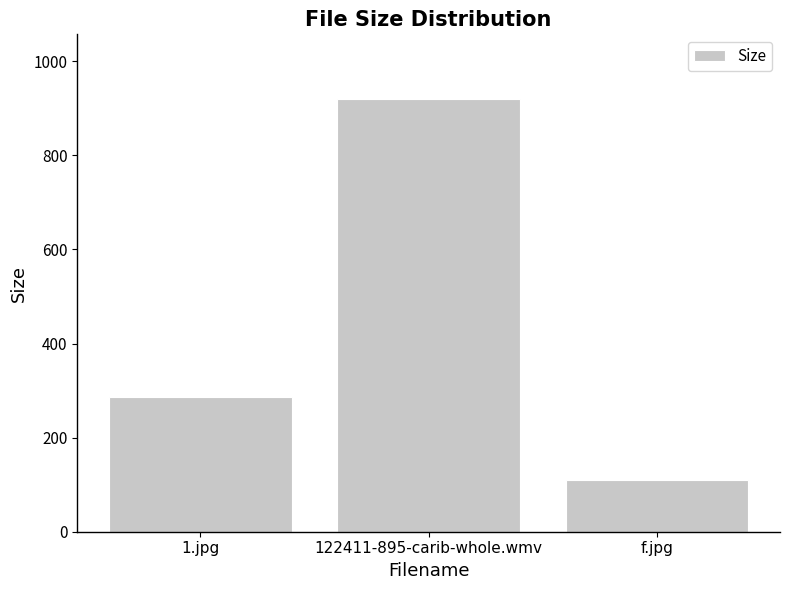

Which category has the lowest value across all series?

f.jpg